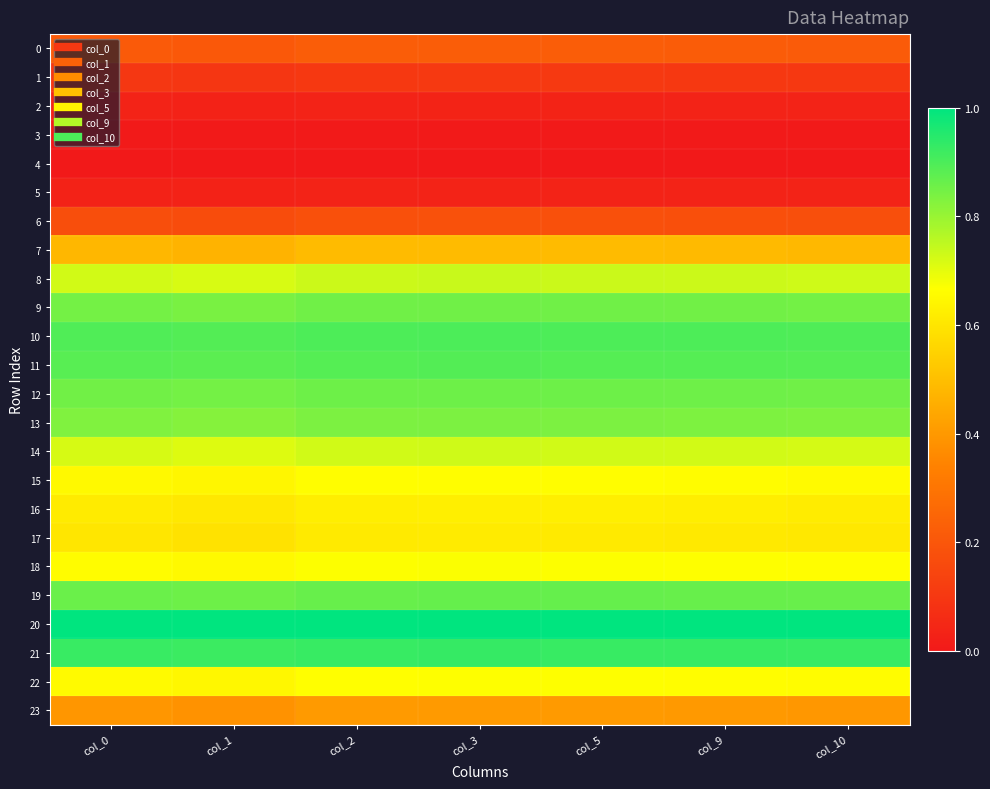

What is the spread (max minus min) of values at col_0?

1.0